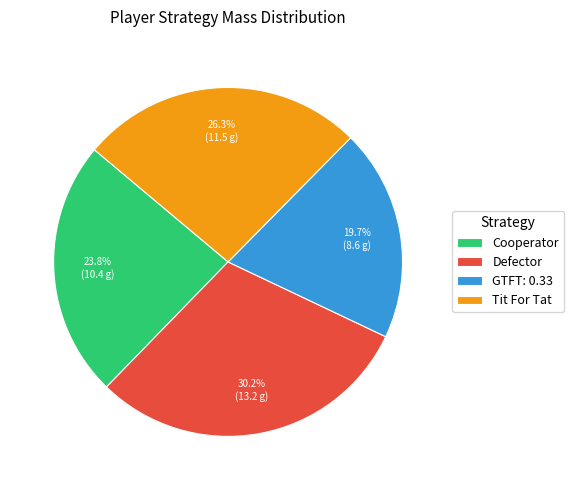

Which category has the smallest portion of the pie?

GTFT: 0.33